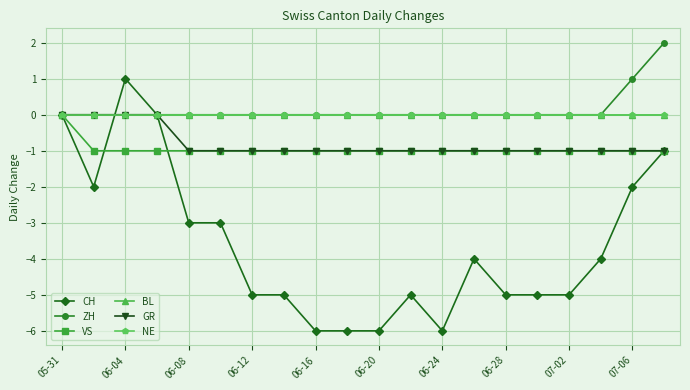

Is this an area chart (filled region under the line)?

No